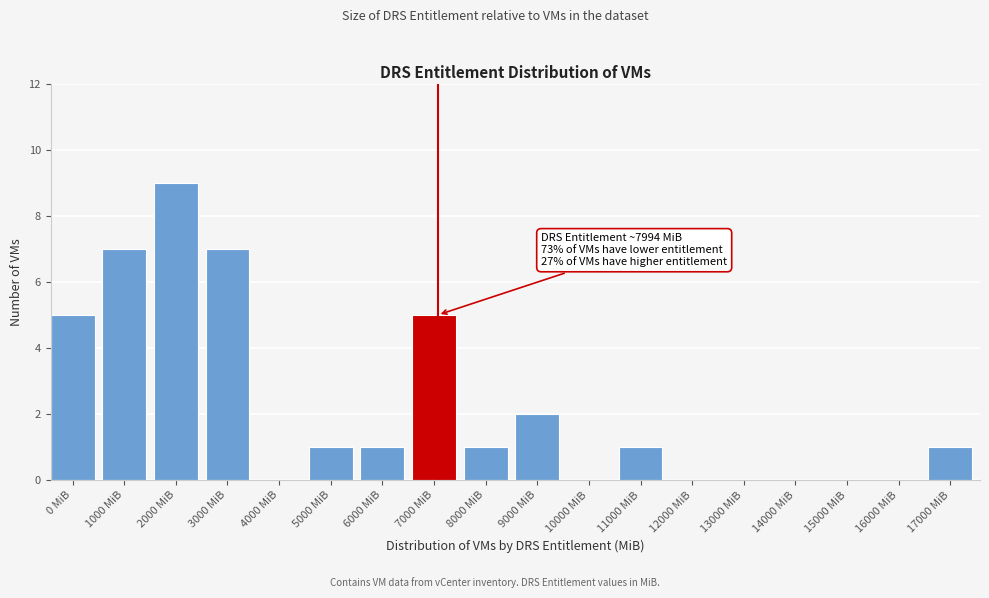

Reading left to right, list all the values displayed in this chart.

0 MiB=5	1000 MiB=7	2000 MiB=9	3000 MiB=7	4000 MiB=0	5000 MiB=1	6000 MiB=1	7000 MiB=5	8000 MiB=1	9000 MiB=2	10000 MiB=0	11000 MiB=1	12000 MiB=0	13000 MiB=0	14000 MiB=0	15000 MiB=0	16000 MiB=0	17000 MiB=1